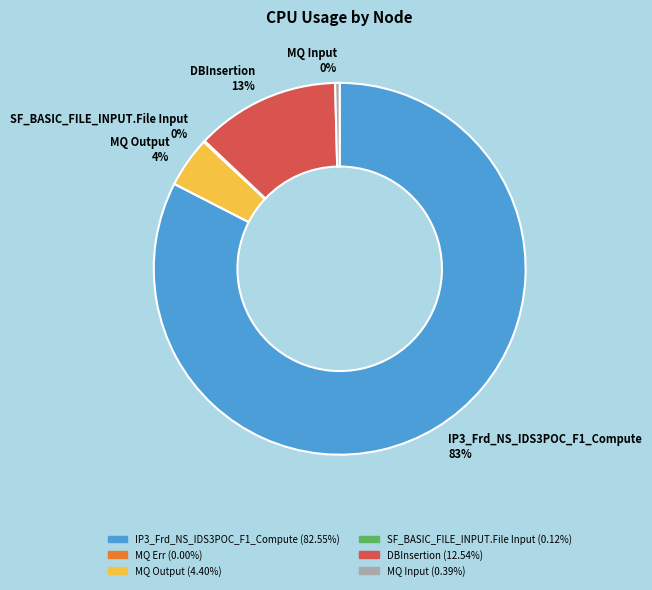

Is there any slice that represents more than half of the pie?

Yes